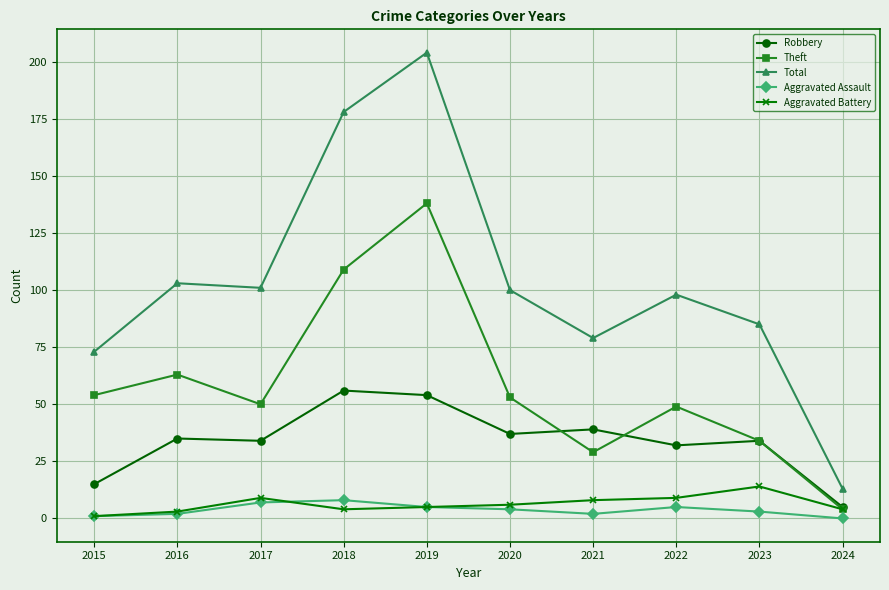

What is the value of the Total point at the 1st from the left?

73